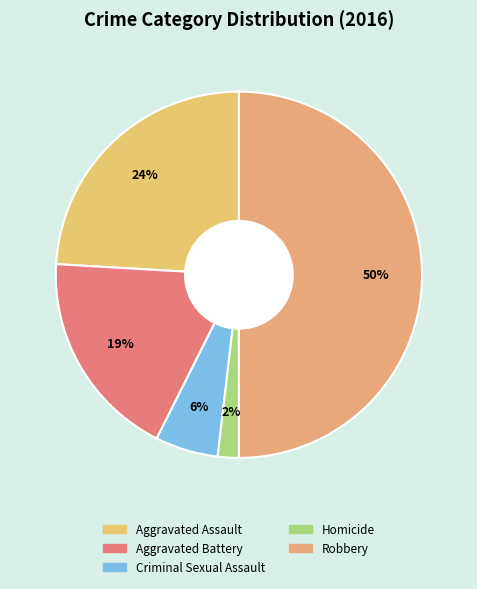

What percentage is the Robbery slice, to the nearest percent?

50%